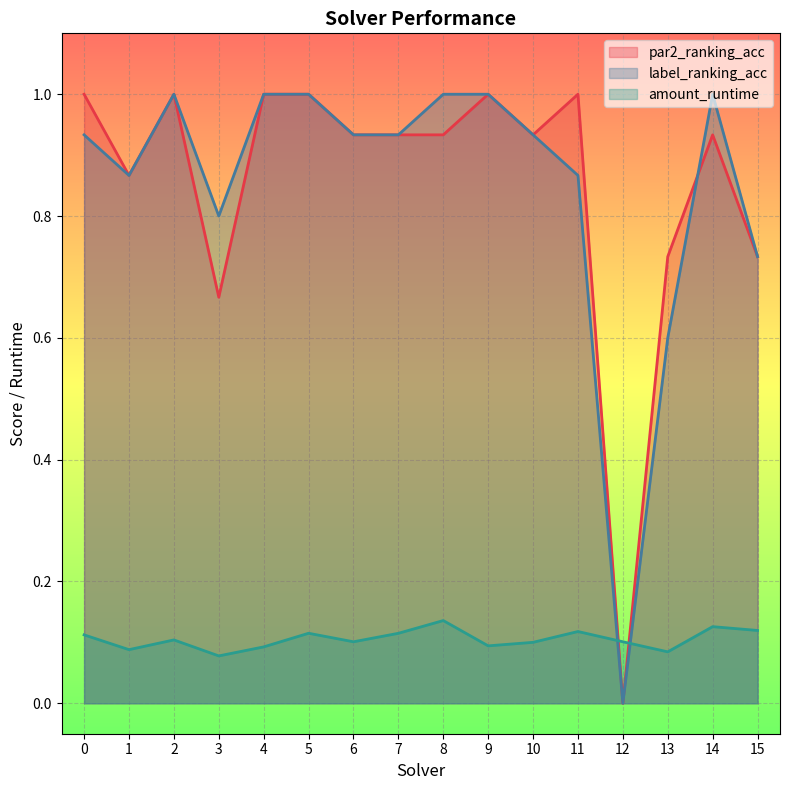

Which series ends up on top after the final intersection of par2_ranking_acc and label_ranking_acc?

label_ranking_acc